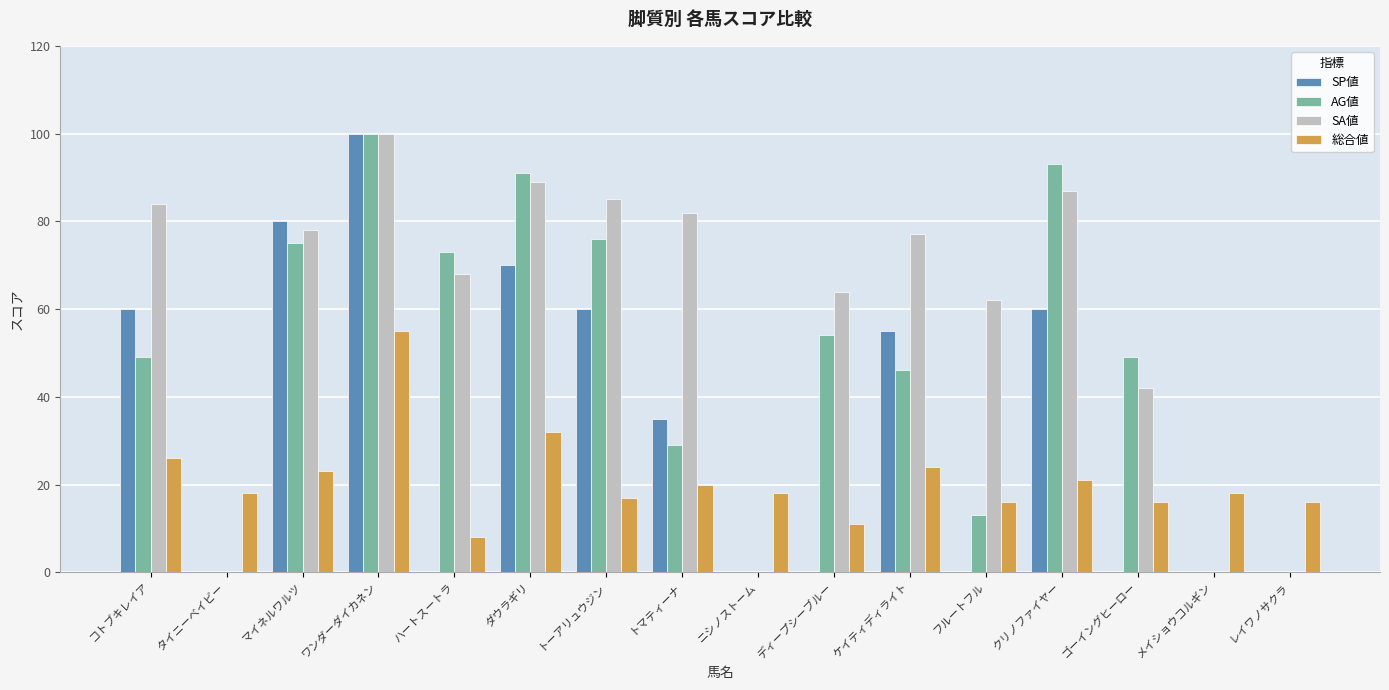

What value does the SP値 series have at マイネルワルツ, to the nearest 5?

80